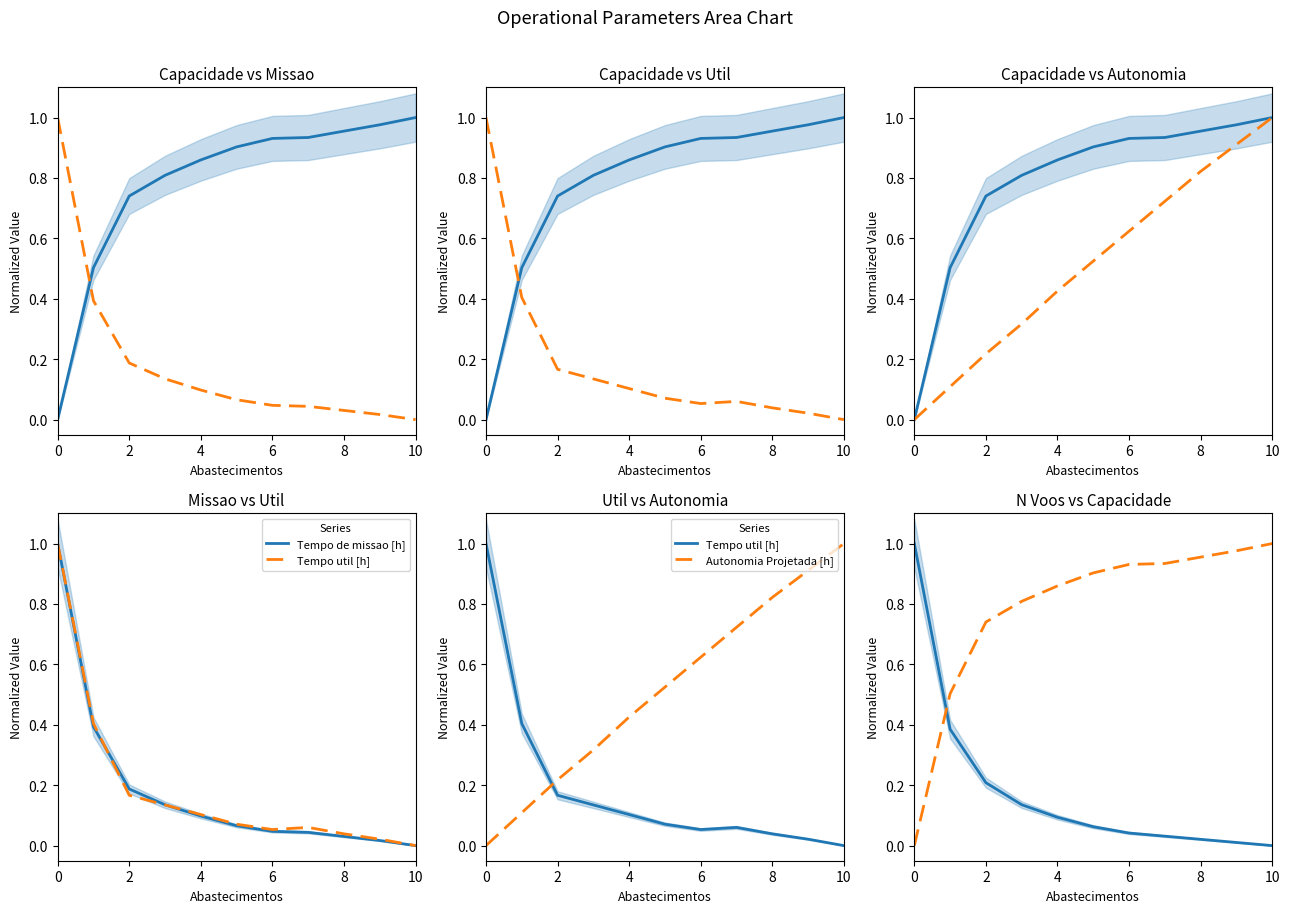

At how many categories does at least one series exceed 0?

11